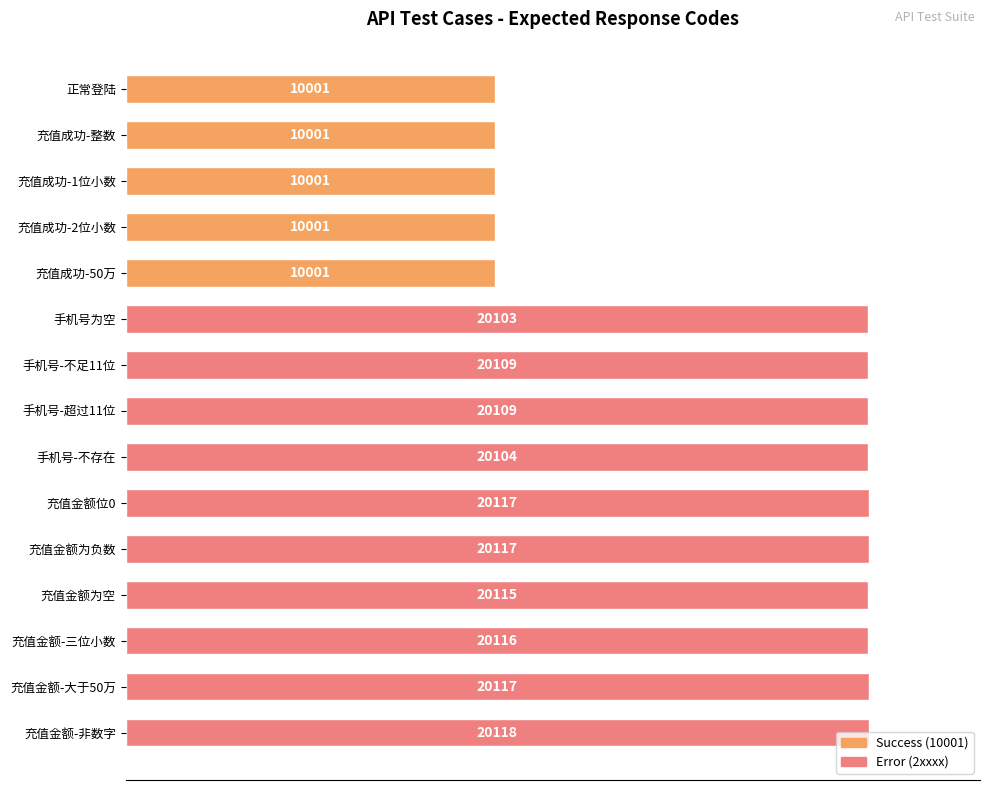

What is the maximum value shown in the chart?

20118